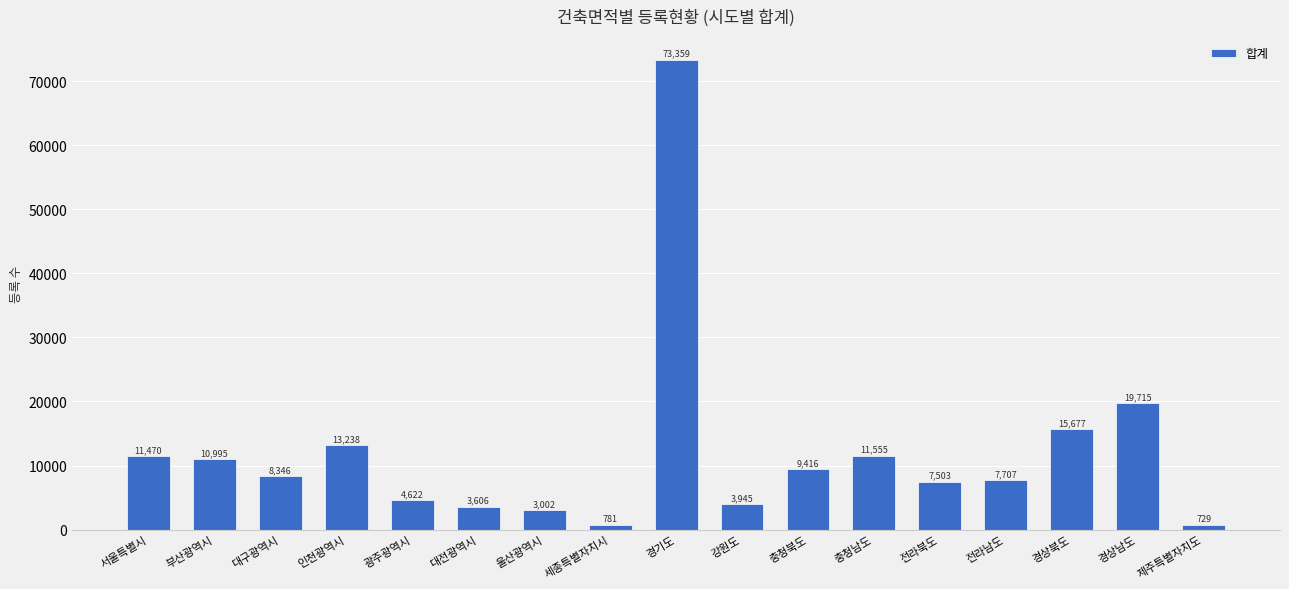

What is the average value?

12098